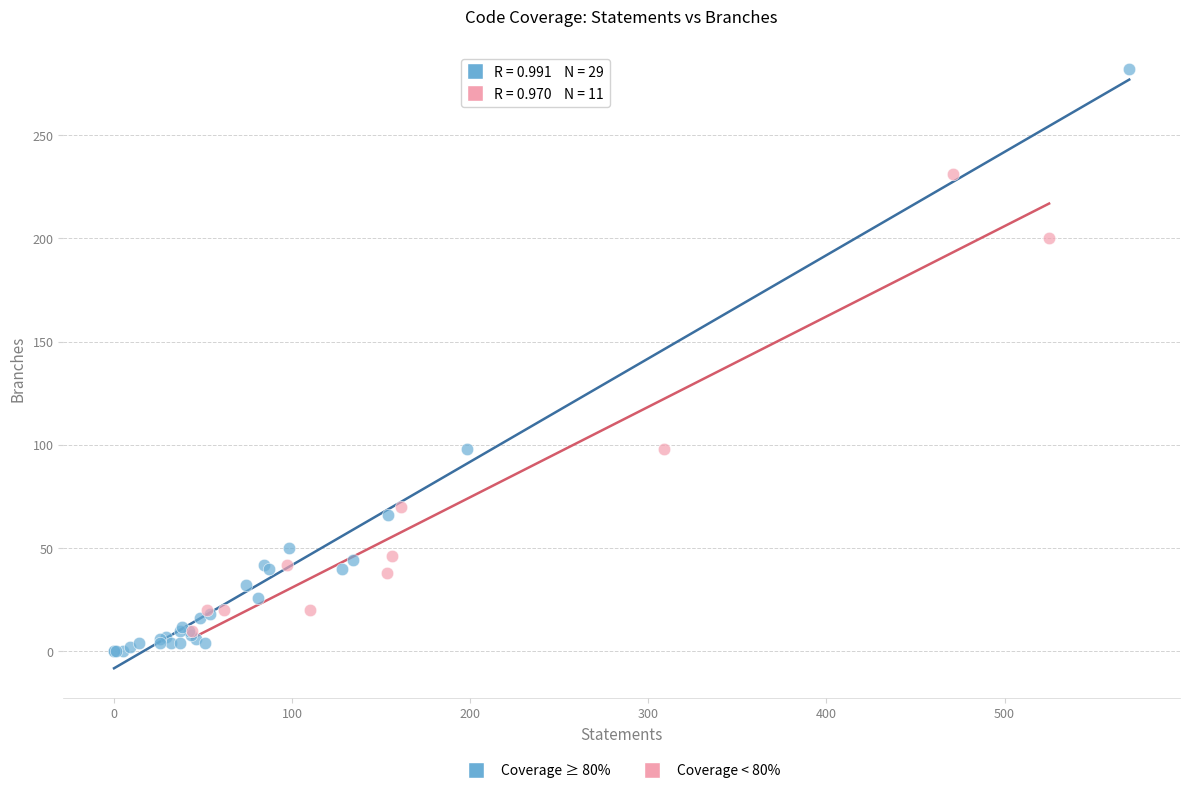

Which series has the largest Y range (max minus min)?

Coverage ≥ 80%